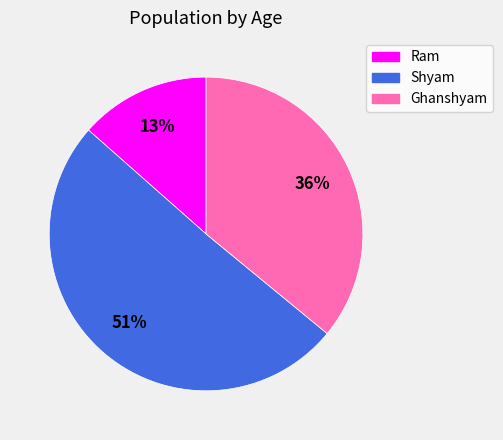

Is the sum of Shyam and Ram greater than half?

Yes